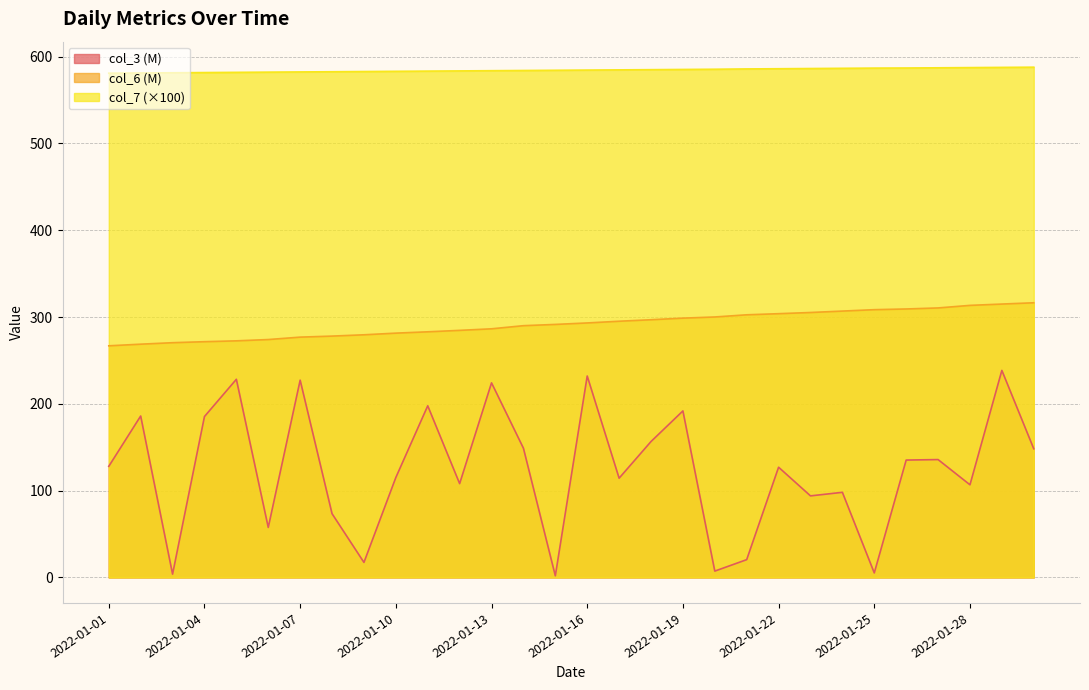

Rank the series by their maximum value, from highest to lowest.

col_7 (×100), col_6 (M), col_3 (M)